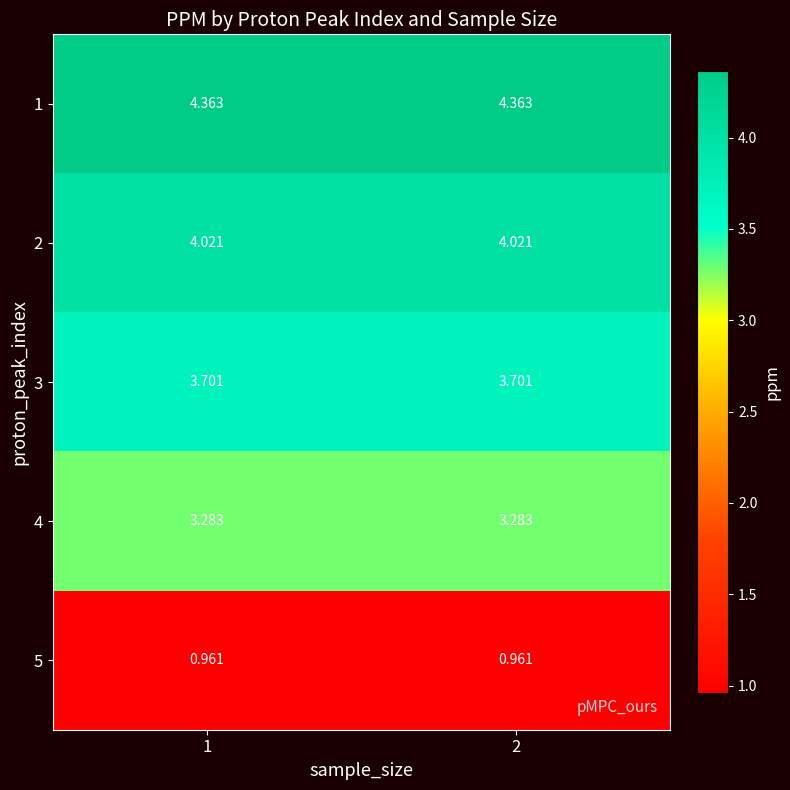

Reading right to left, what are all the values shown in this chart?

1: 2=4.4	1=4.4
2: 2=4.0	1=4.0
3: 2=3.7	1=3.7
4: 2=3.3	1=3.3
5: 2=1.0	1=1.0